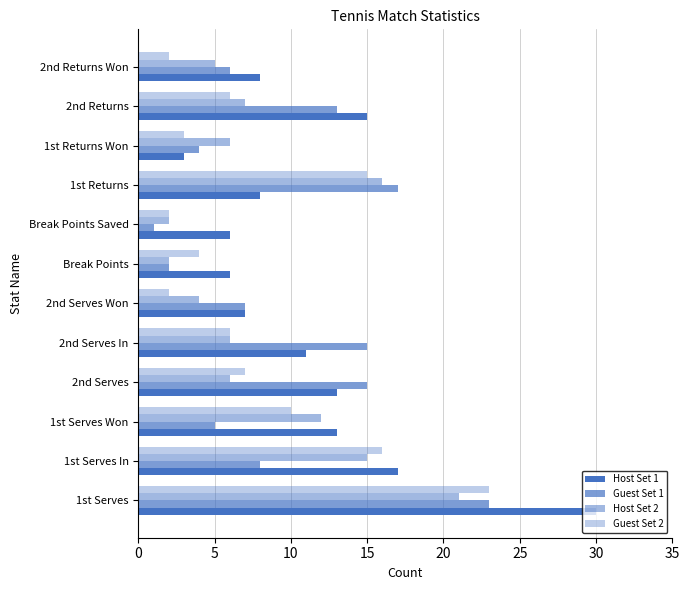

How many values in the Guest Set 1 series are below 8?

6